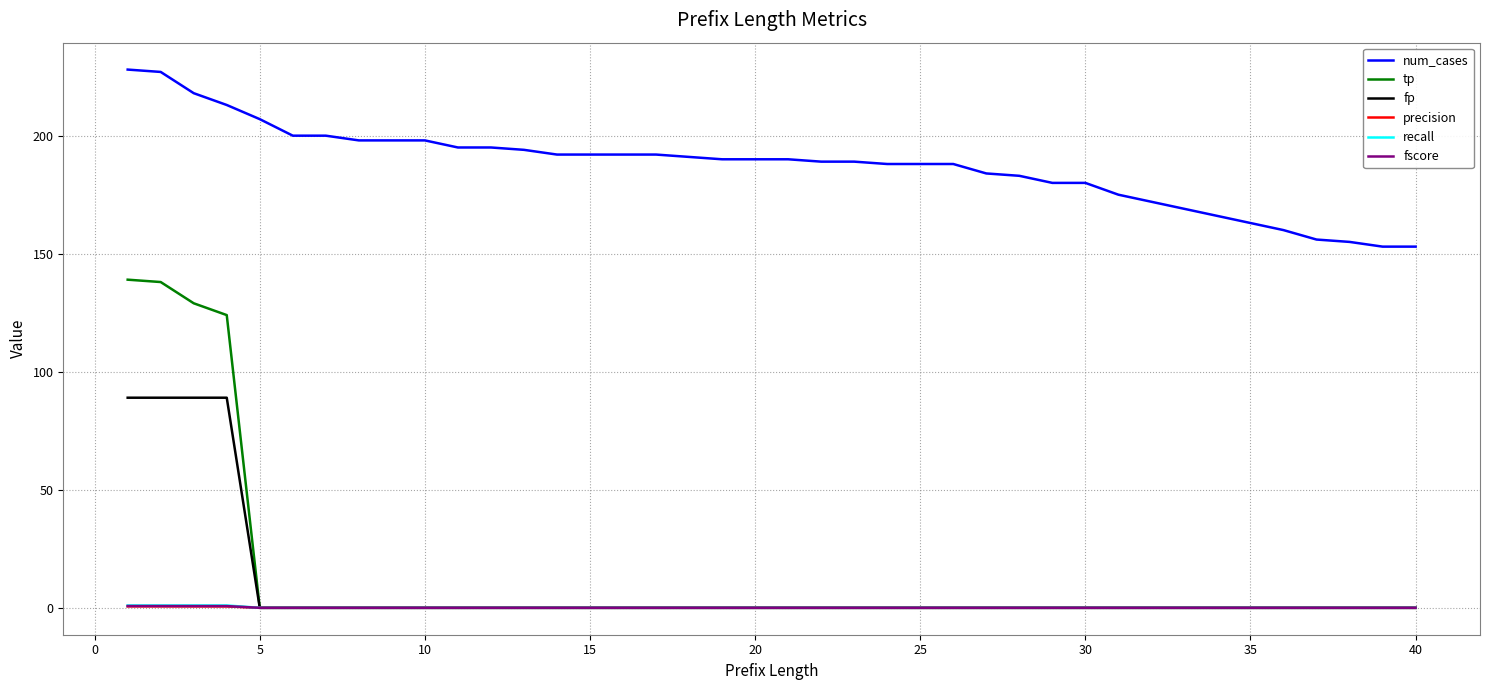

What is the difference between the second highest and second lowest values in the fscore series?

0.8